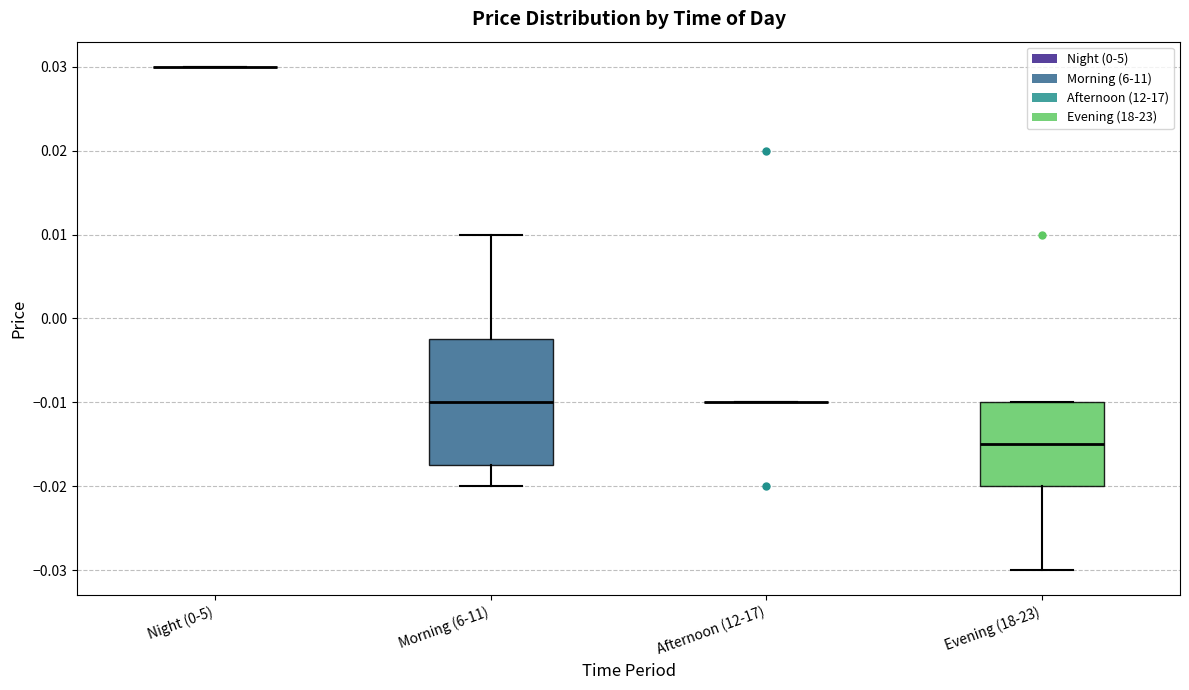

Which box is the tallest, from its lower edge to its upper edge?

Morning (6-11)